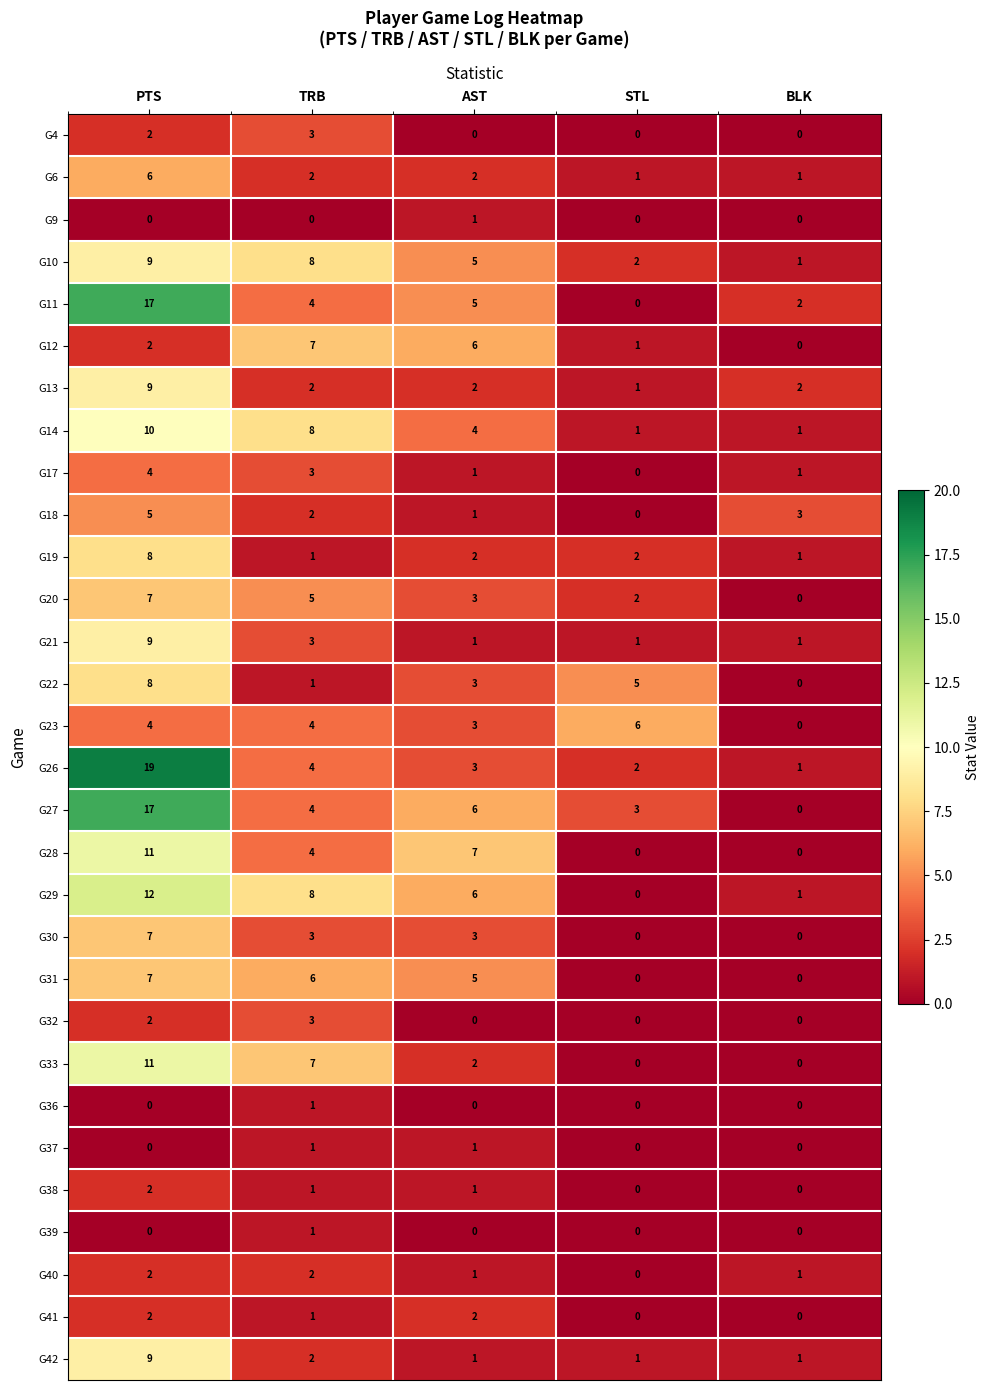

Where does the G18 series first go above 2?

PTS